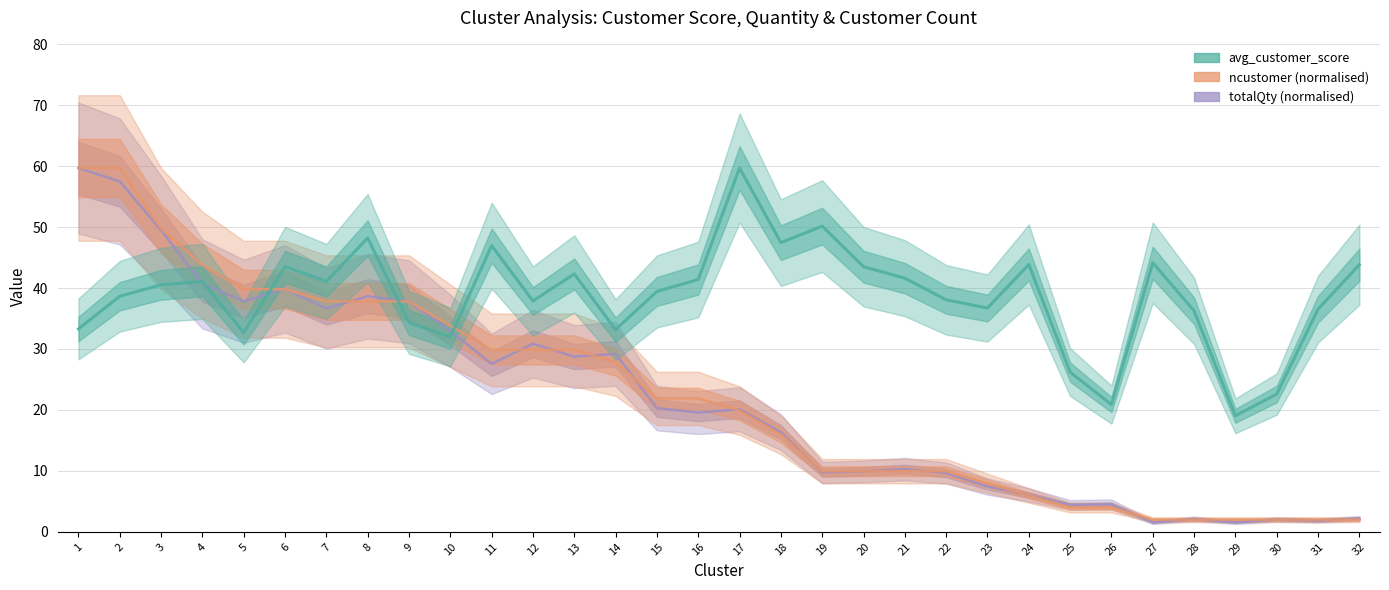

What is the difference between the maximum and minimum values in the ncustomer (normalised) series?

57.7